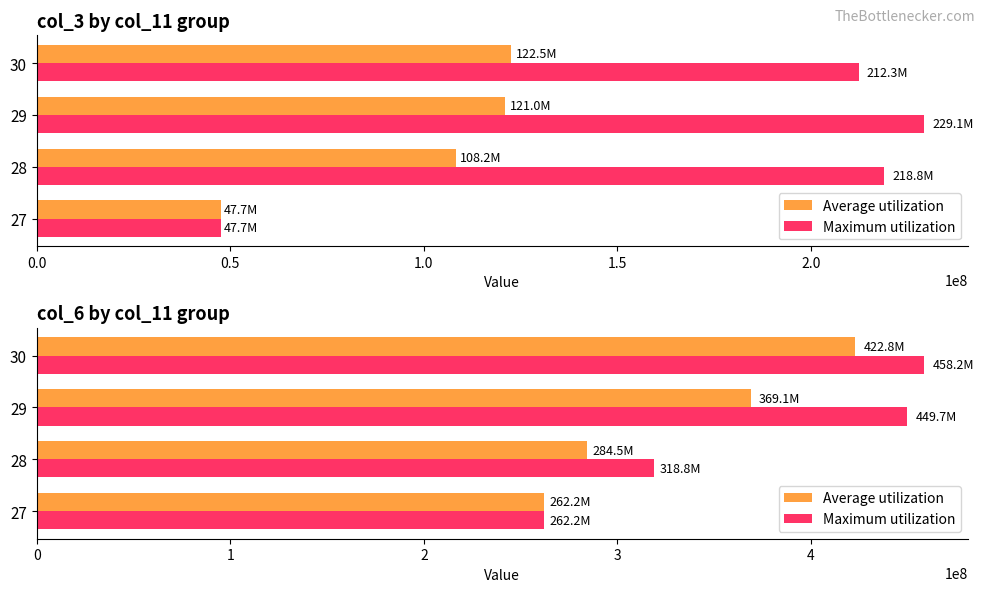

True or false: Average utilization has a value of 369067684.3 at 29.

True